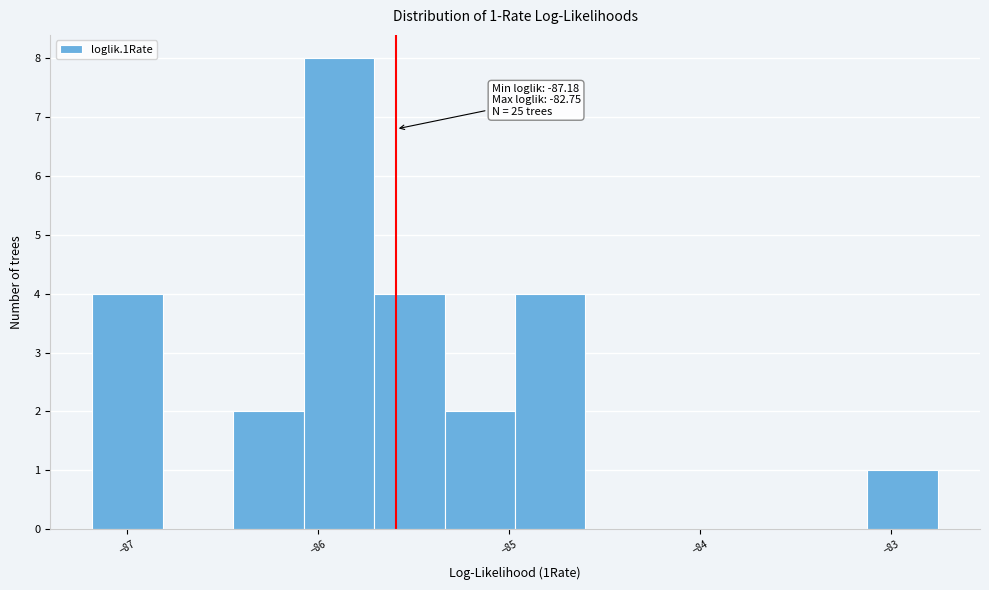

Read against the x-axis, roughly where is the centre of the tallest bar?

-85.9